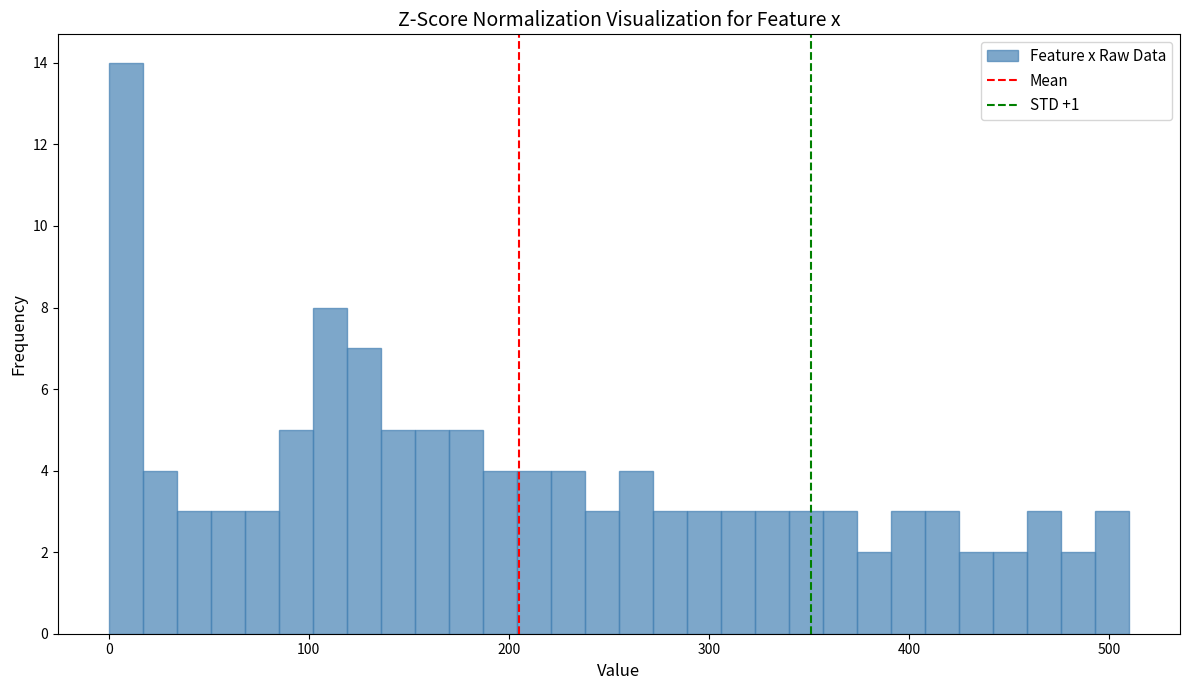

Around what value on the x-axis is the tallest bar? Give the approximate position of its centre, as read against the axis.

10